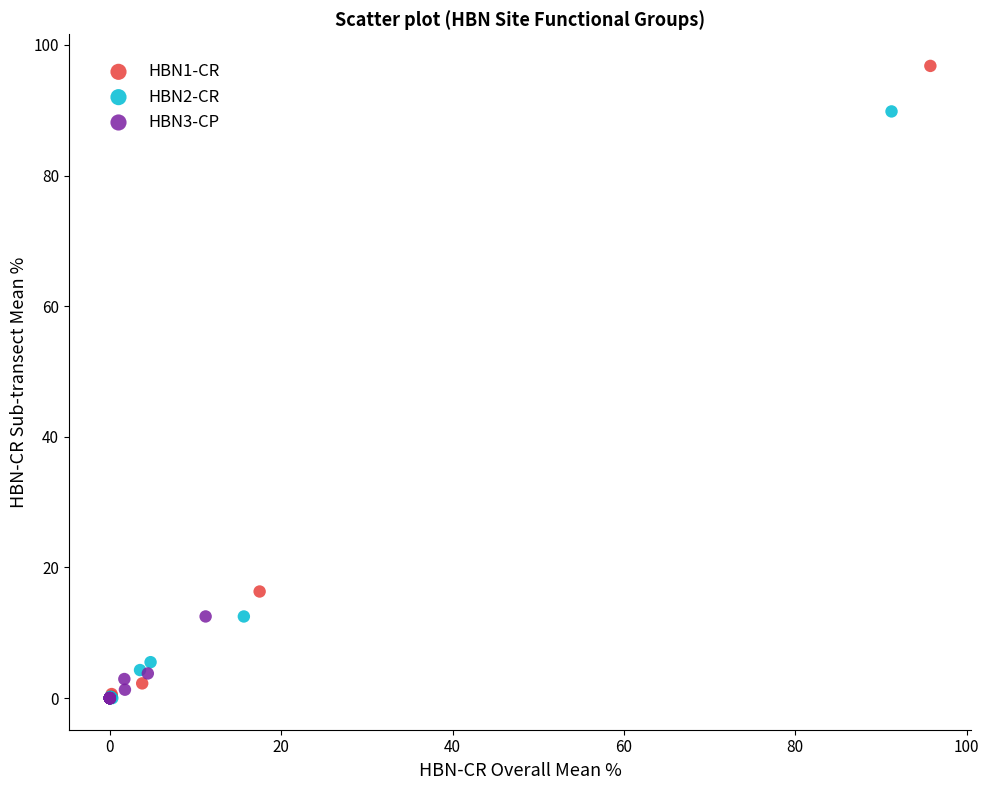

Which series has the largest Y range (max minus min)?

HBN1-CR